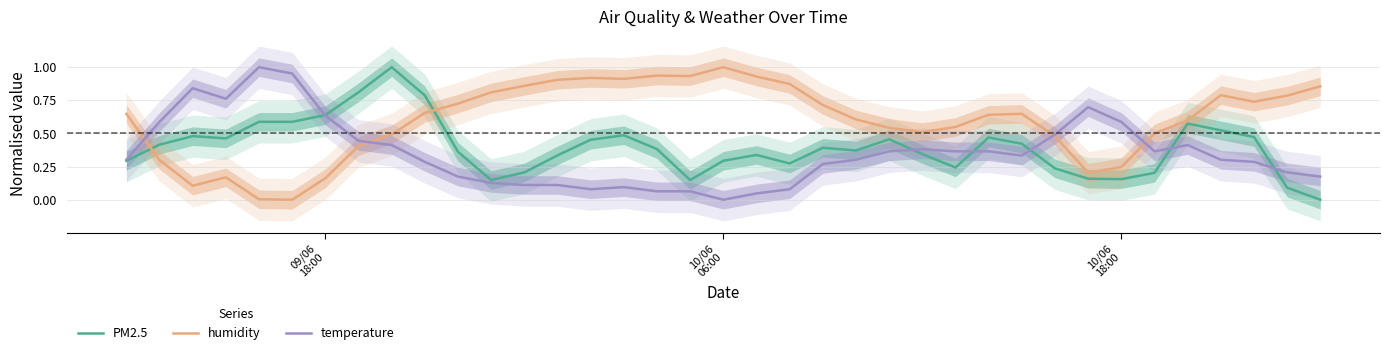

Reading right to left, transcribe all the data shown in this chart.

PM2.5: 0.0	0.1	0.5	0.5	0.6	0.2	0.2	0.2	0.2	0.4	0.5	0.2	0.3	0.5	0.4	0.4	0.3	0.3	0.3	0.1	0.4	0.5	0.5	0.3	0.2	0.1	0.4	0.8	1.0	0.8	0.6	0.6	0.6	0.5	0.5	0.4	0.3
humidity: 0.9	0.8	0.7	0.8	0.6	0.5	0.2	0.2	0.5	0.6	0.6	0.5	0.5	0.5	0.6	0.7	0.9	0.9	1.0	0.9	0.9	0.9	0.9	0.9	0.9	0.8	0.7	0.7	0.5	0.4	0.2	0.0	0.0	0.2	0.1	0.3	0.6
temperature: 0.2	0.2	0.3	0.3	0.4	0.4	0.6	0.7	0.5	0.3	0.4	0.4	0.4	0.4	0.3	0.3	0.1	0.0	0.0	0.1	0.1	0.1	0.1	0.1	0.1	0.1	0.2	0.3	0.4	0.4	0.6	1.0	1.0	0.8	0.8	0.6	0.3